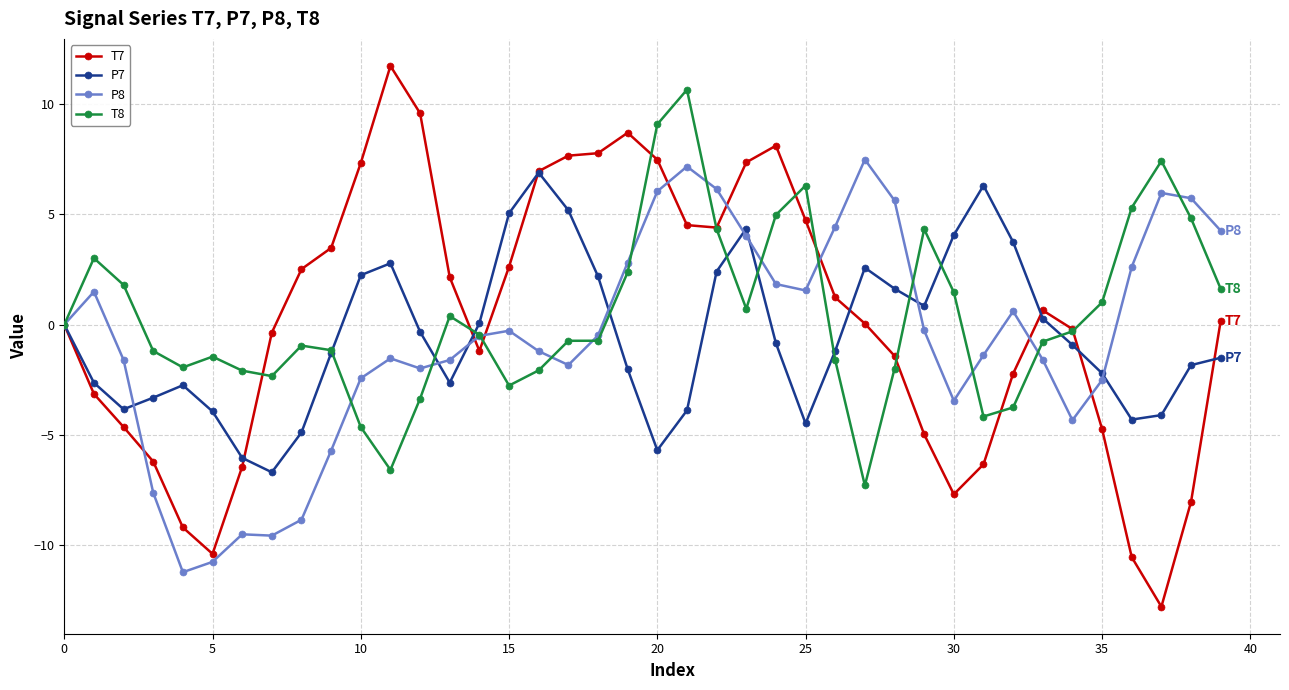

What is the value of the P8 point at the 35th from the left?

-4.3